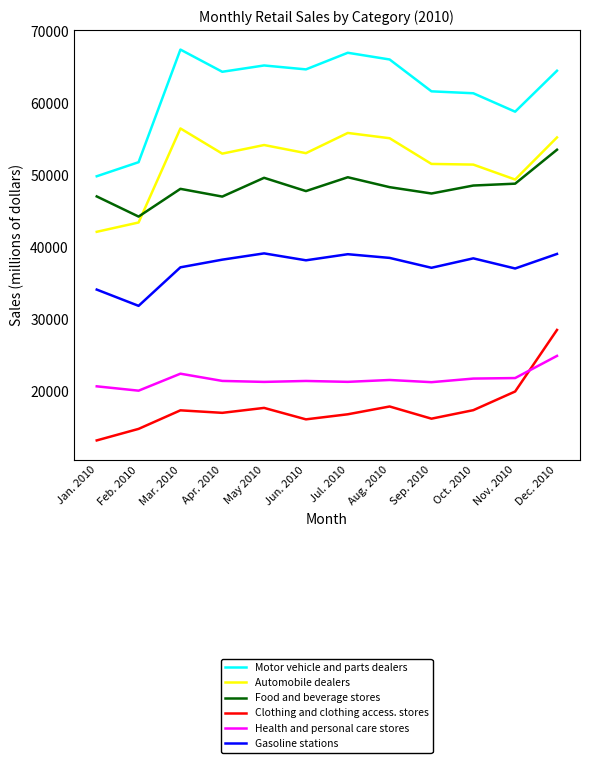

Which category has the lowest value in the Food and beverage stores series?

Feb. 2010